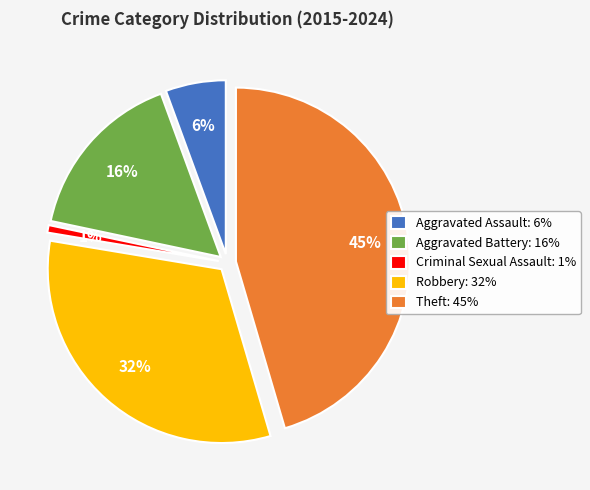

Rank the categories by value from lowest to highest.

Criminal Sexual Assault, Aggravated Assault, Aggravated Battery, Robbery, Theft